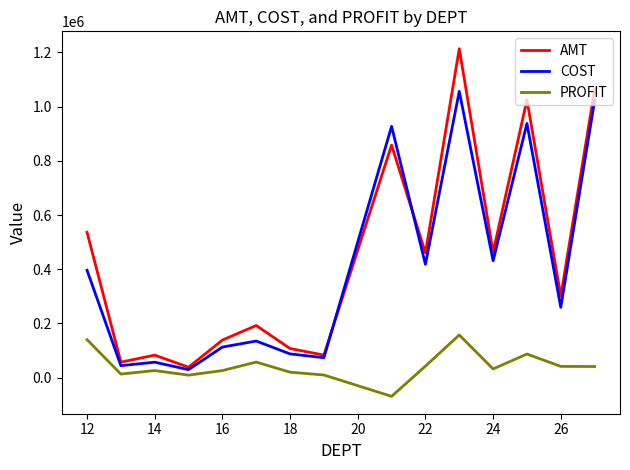

What is the maximum value for PROFIT?

157300.4